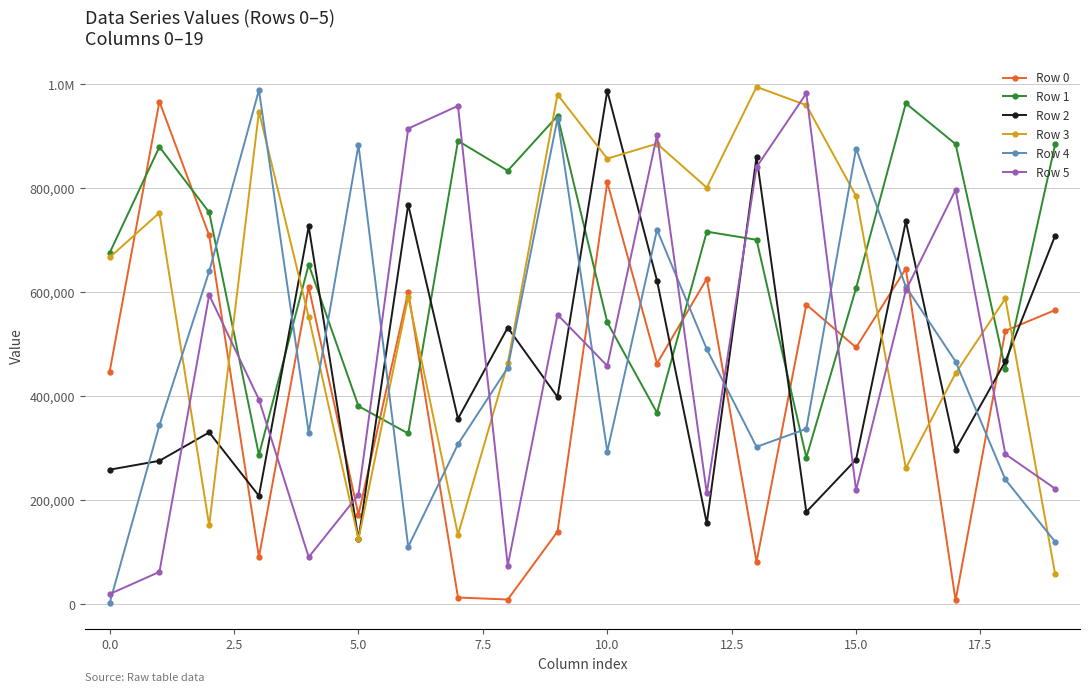

What is the minimum value for Row 3?

57798